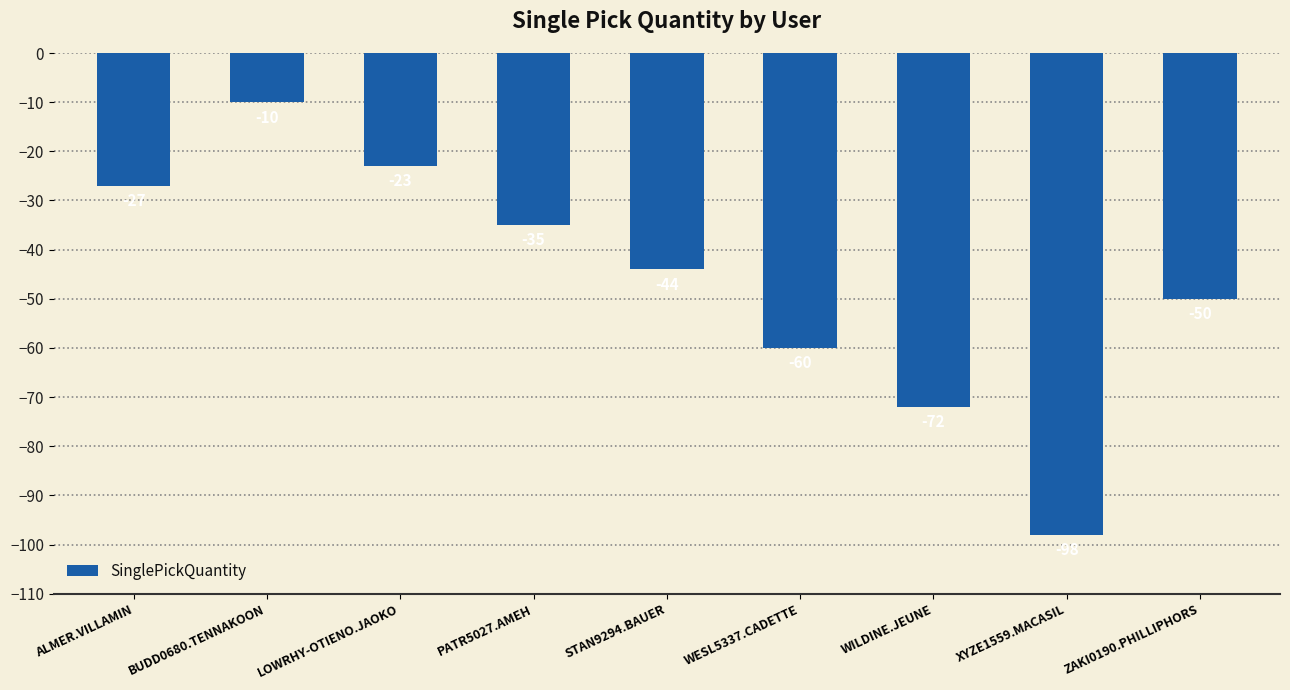

At which category does the chart reach its minimum across all series?

XYZE1559.MACASIL